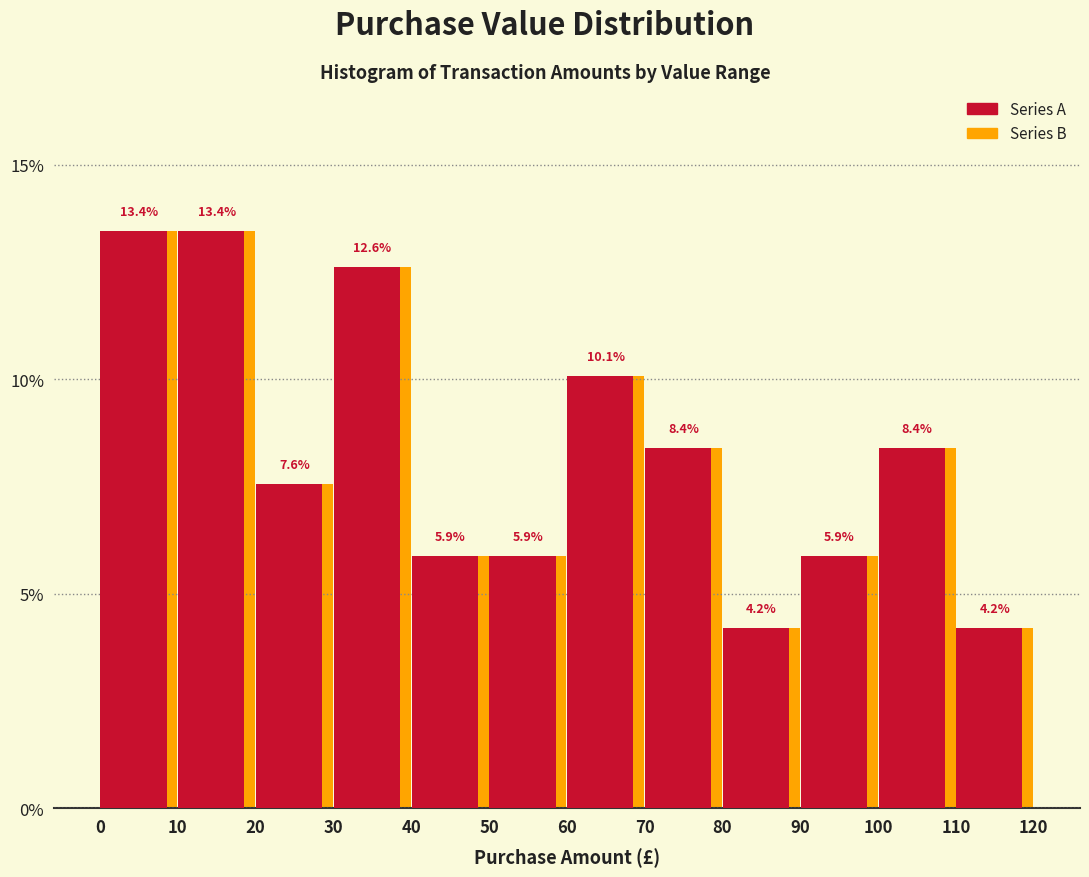

What is the height of the Series B bar covering 70 to 80 on the x-axis?

8.4